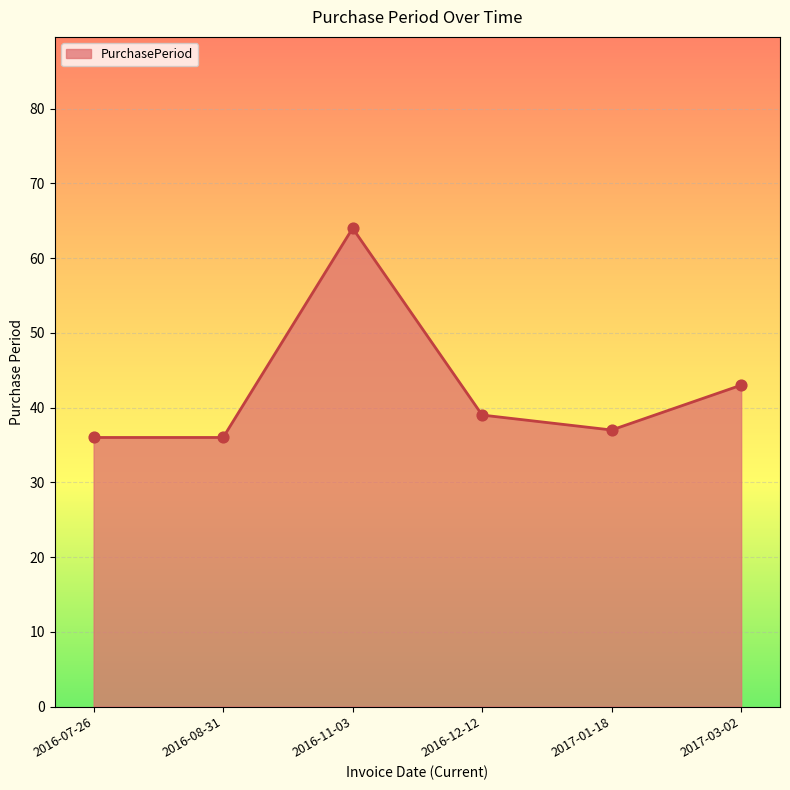

What is the change in value from 2017-01-18 to 2017-03-02?

+6